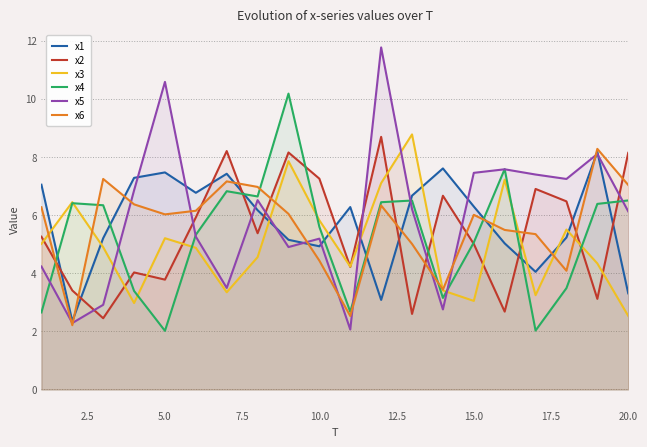

What is the minimum value for x4?

2.0